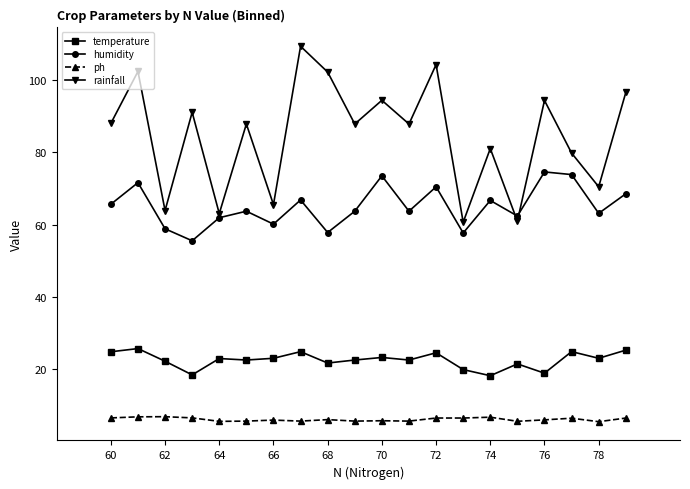

True or false: rainfall has more than 1 points higher than both neighbors.

True